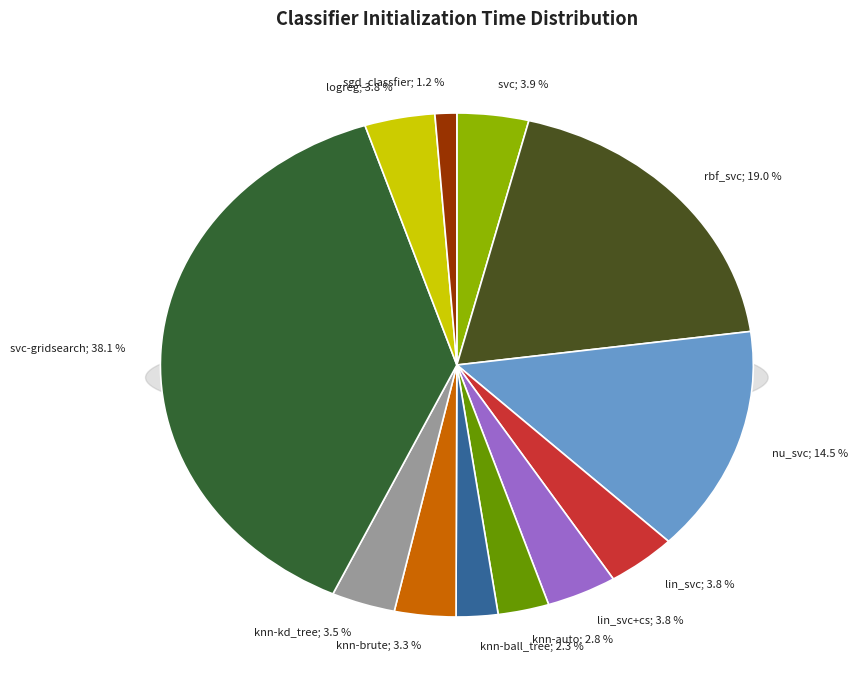

To the nearest percent, what is the combined percentage of logreg and svc-gridsearch?

42%